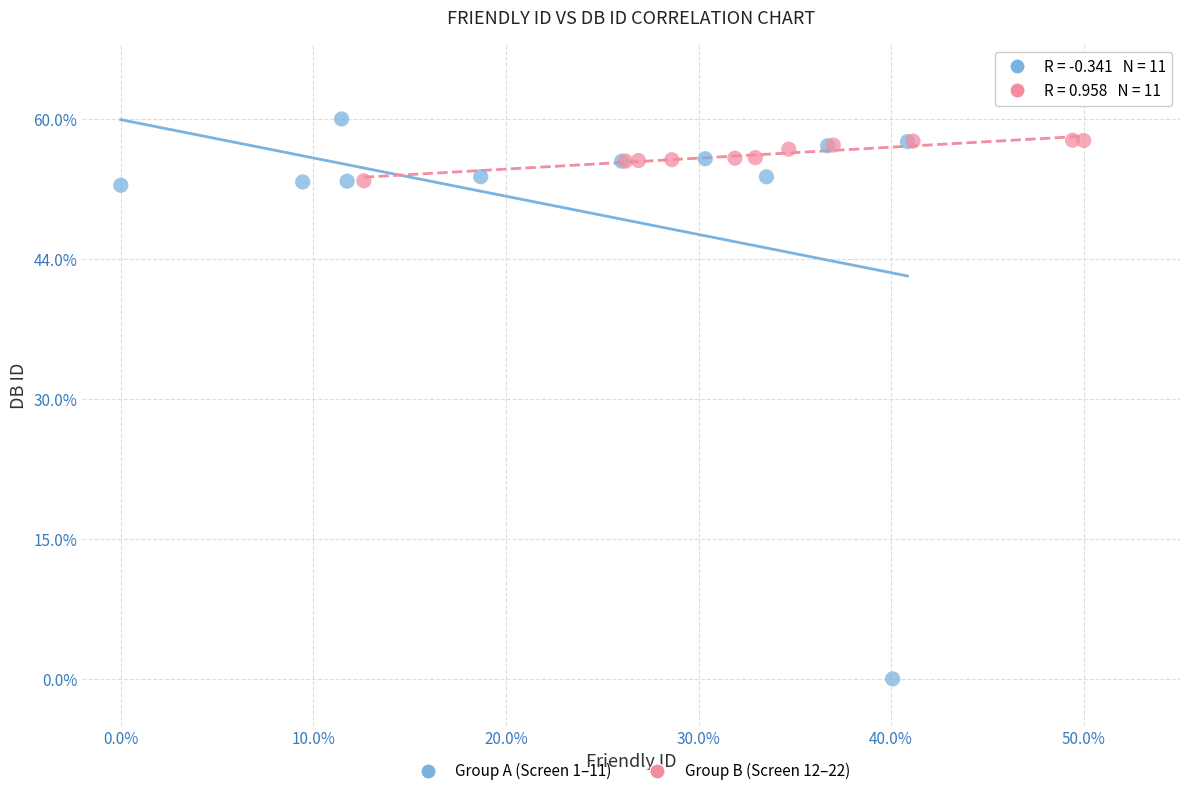

Which series reaches the minimum Y coordinate?

Group A (Screen 1–11)